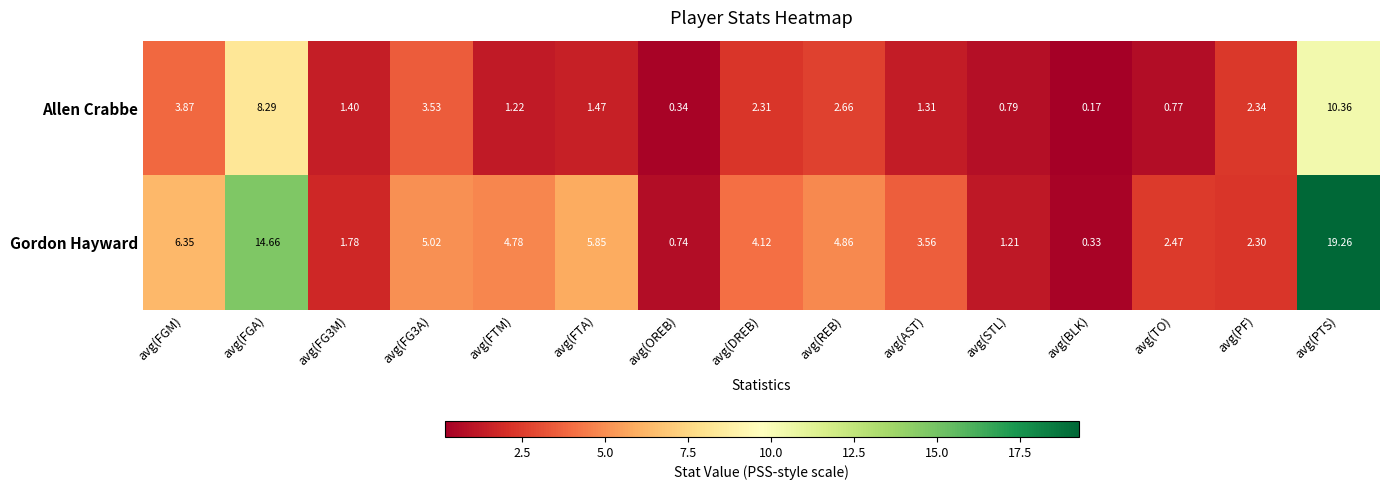

Which label corresponds to the smallest value in the chart?

avg(BLK)